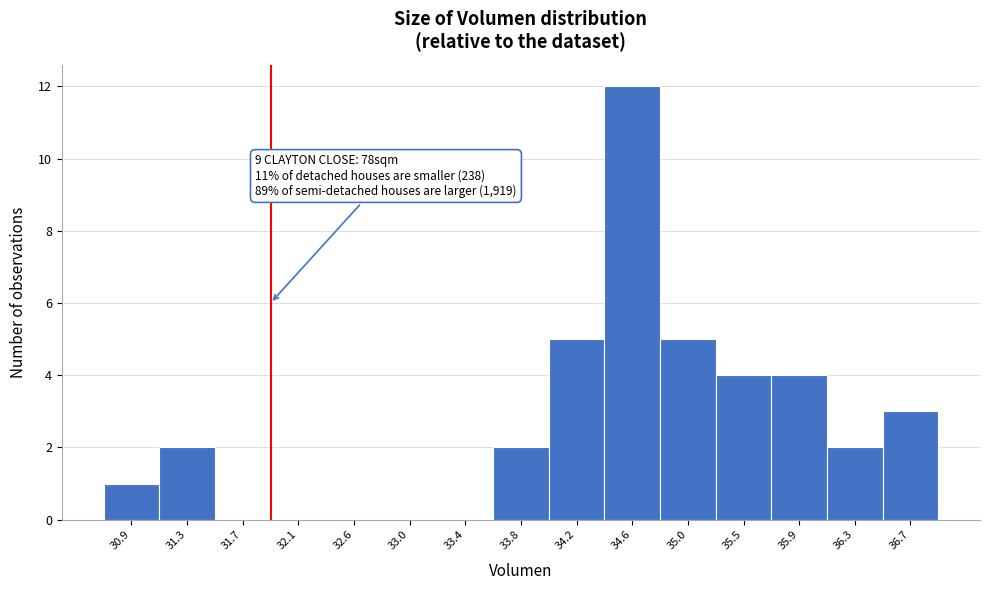

Over which range of the x-axis is the bar tallest?

34.40 to 34.85